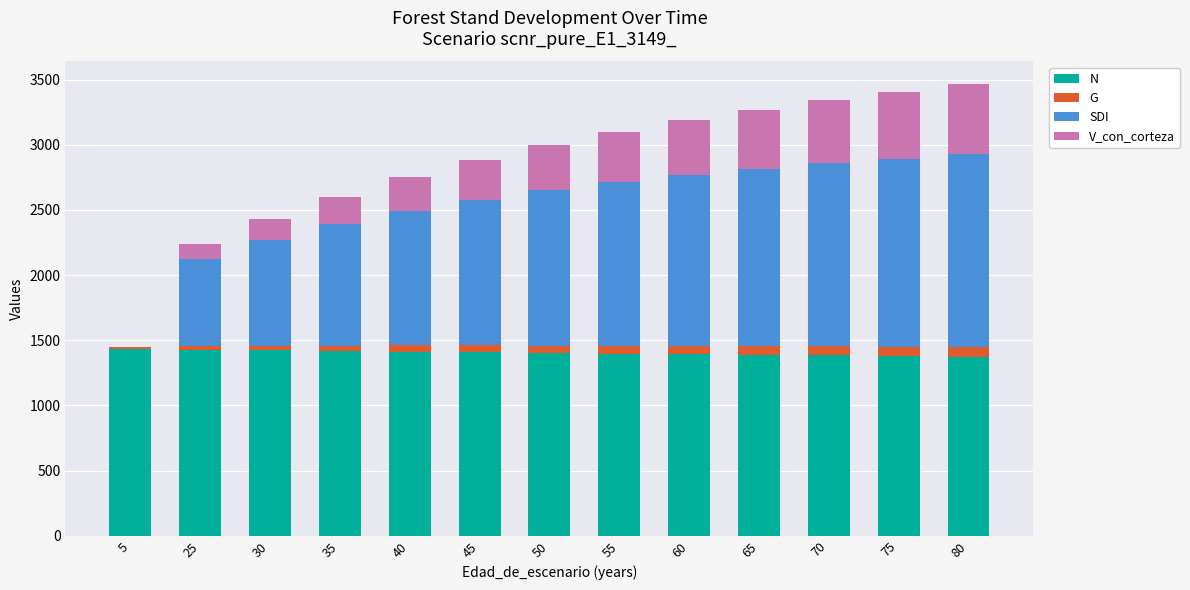

How many distinct data groups are displayed?

4